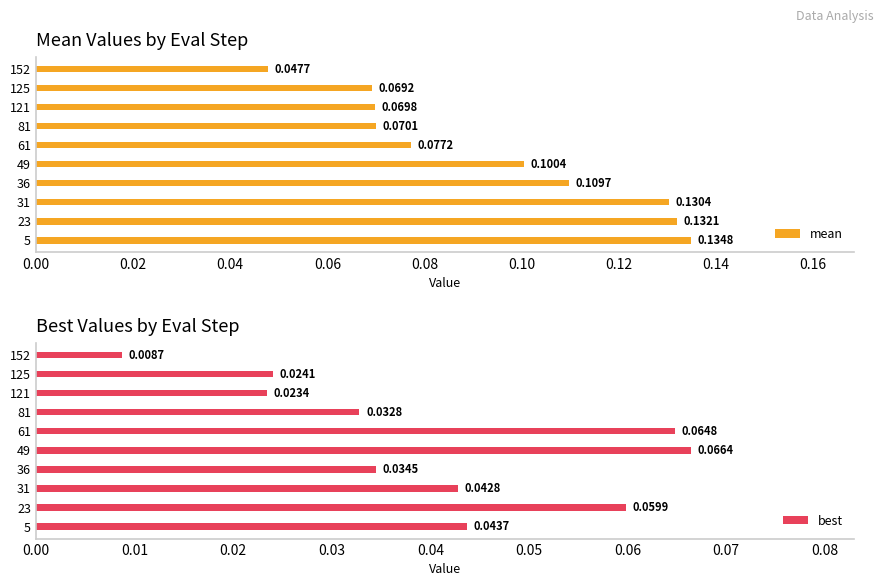

List the labels in order of mean value, largest first.

5, 23, 31, 36, 49, 61, 81, 121, 125, 152